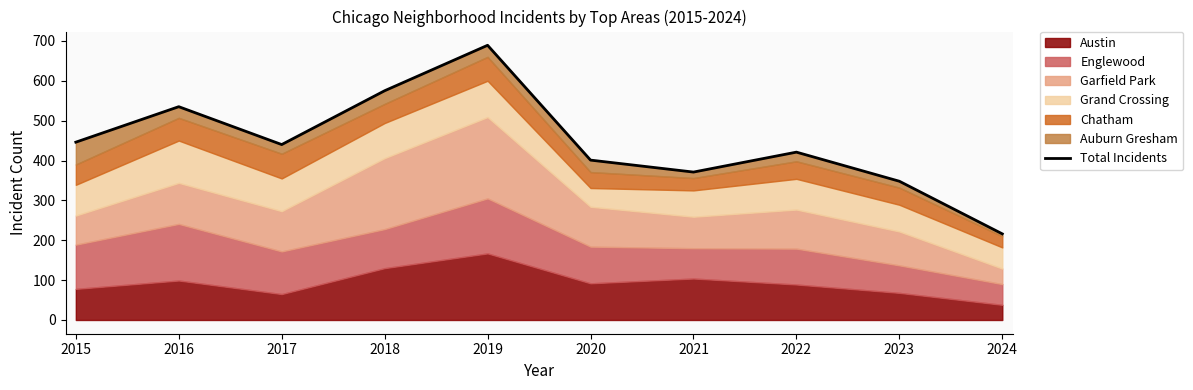

Which label corresponds to the largest value in the chart?

2019